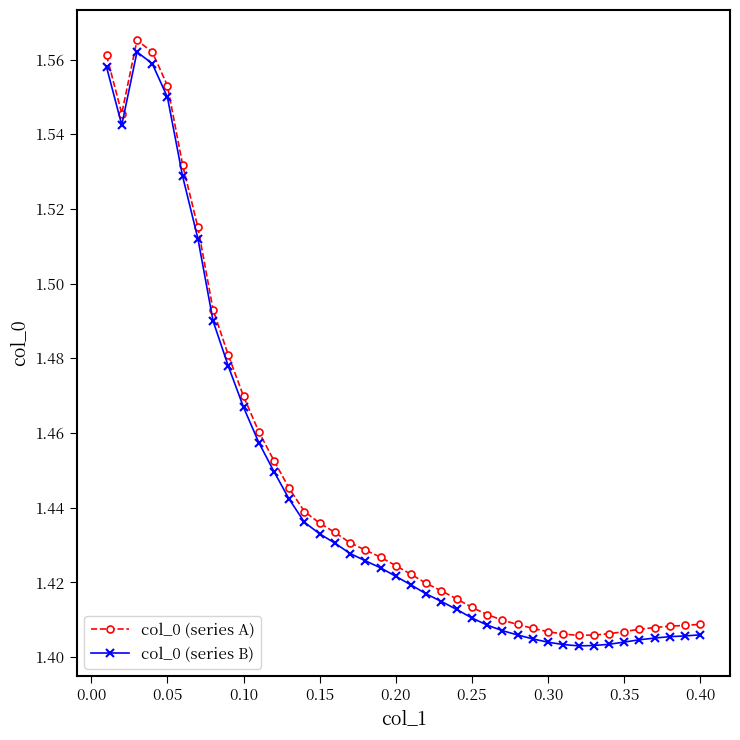

True or false: col_0 (series A) has more than 0 interior local peaks.

True